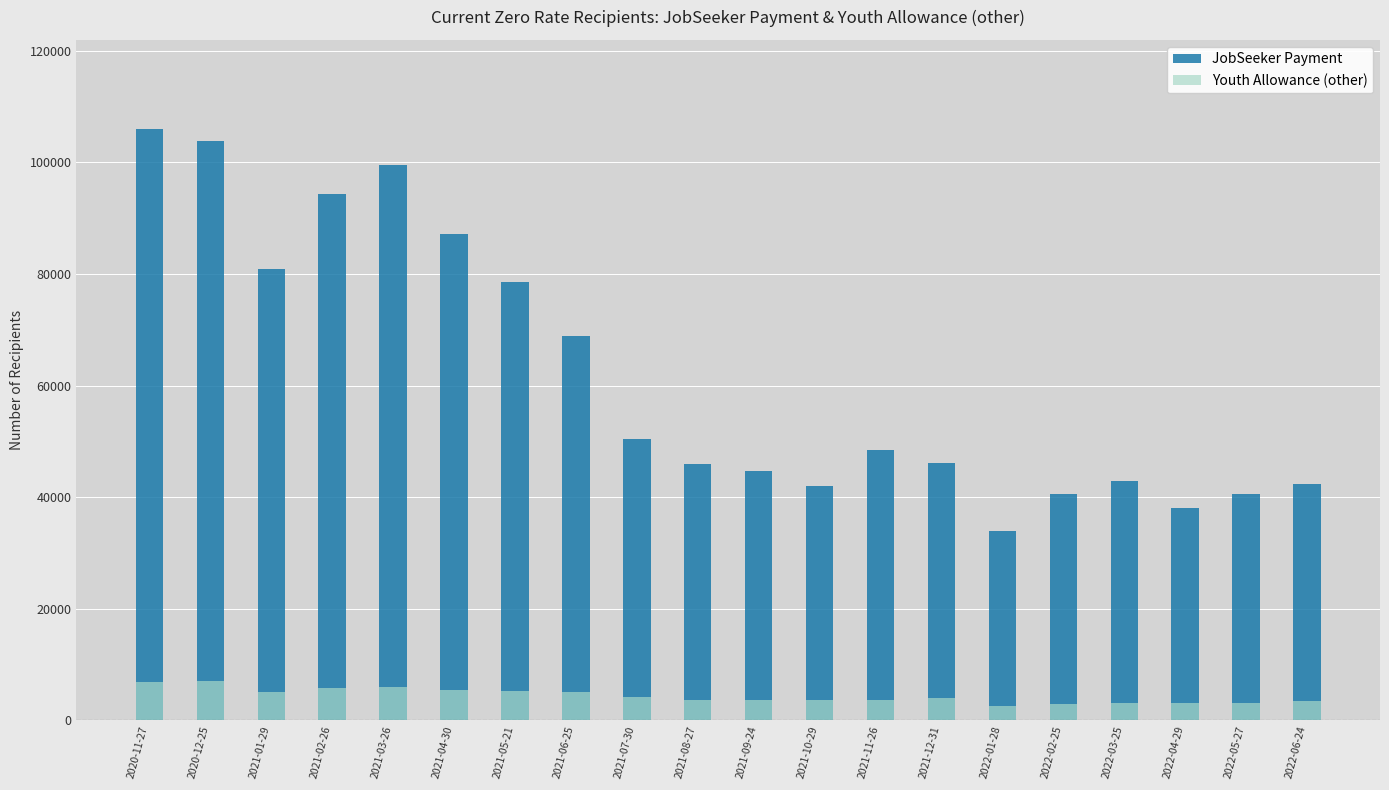

Where is Youth Allowance (other) nearest to the value 4790?

2021-06-25